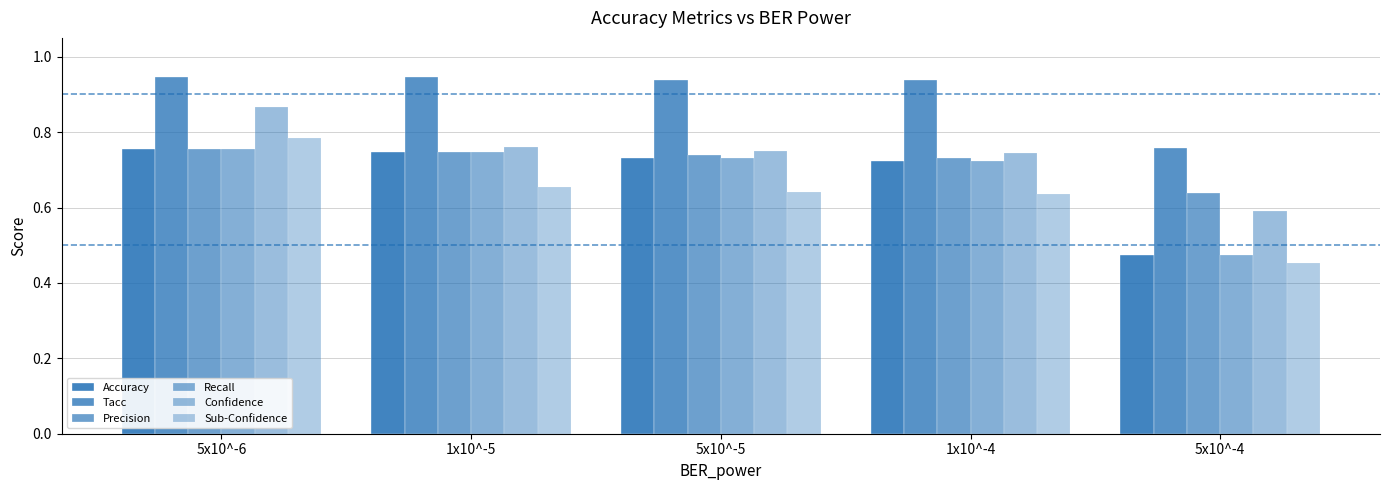

Are the bars horizontal?

No